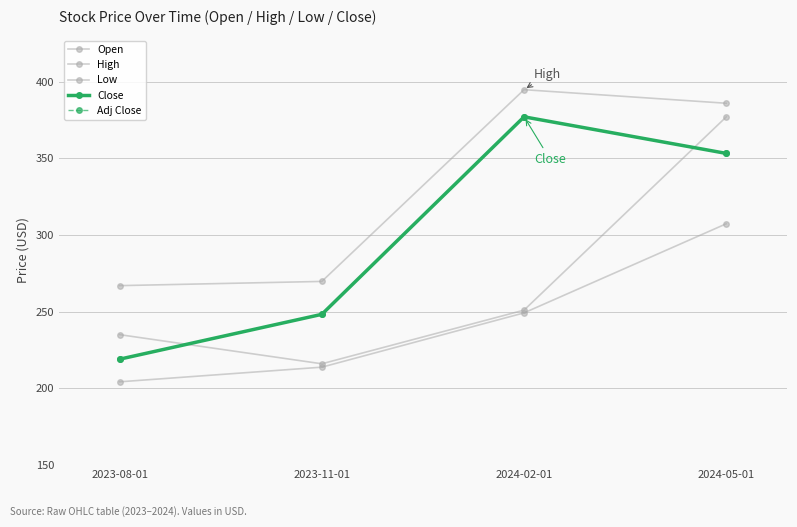

How many lines are shown in the chart?

5